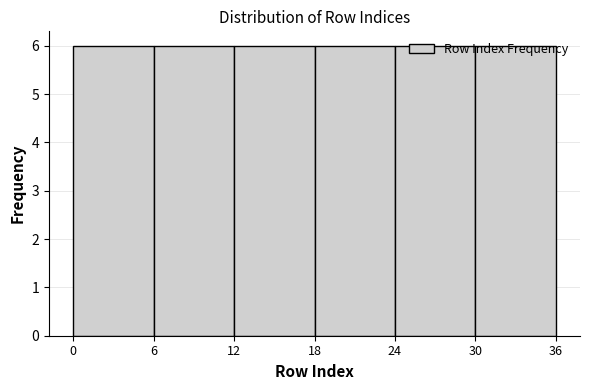

Reading left to right, list every bar in this chart as the range it spans on the x-axis followed by its height. The values are not printed on the chart, so give them approximately, as read against the axis.

0 to 6: 6
6 to 12: 6
12 to 18: 6
18 to 24: 6
24 to 30: 6
30 to 36: 6